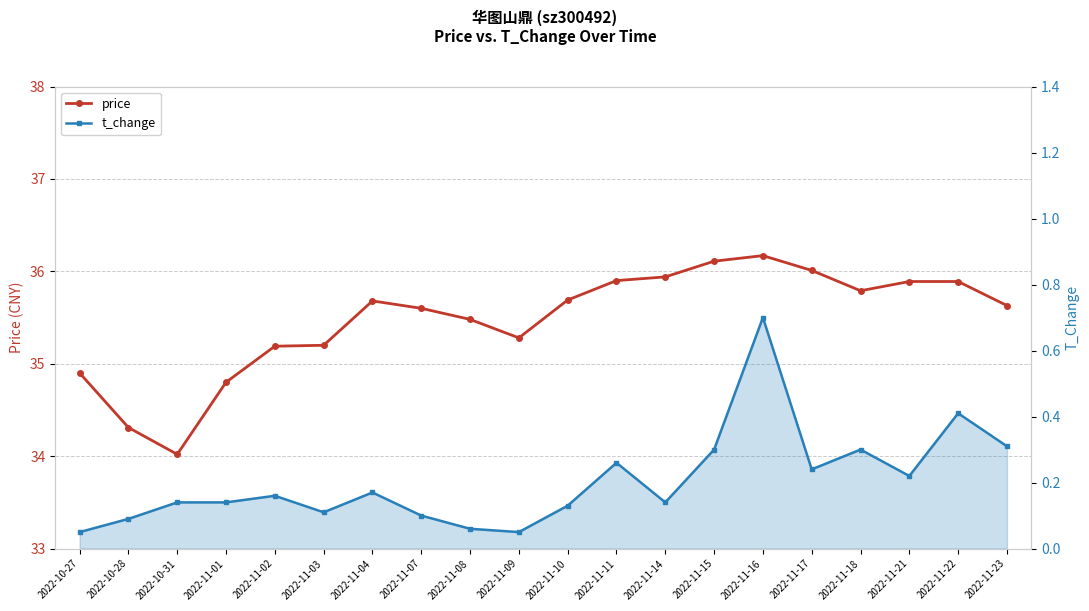

What is the difference between the second highest and second lowest values in the price series?

1.8